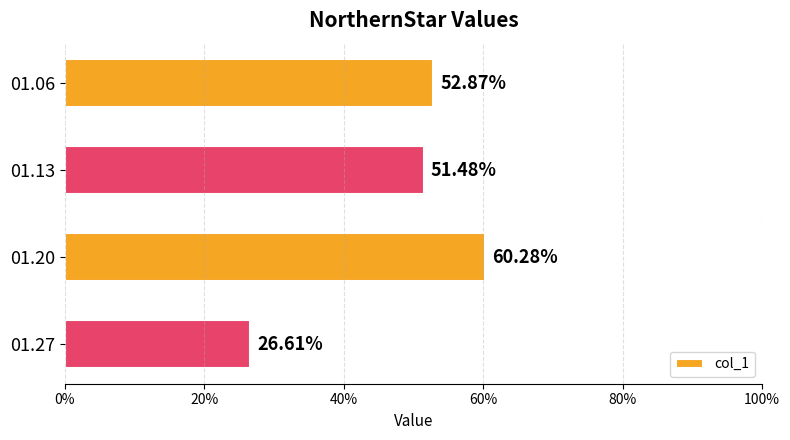

Count the values in the range 0 to 1.

4